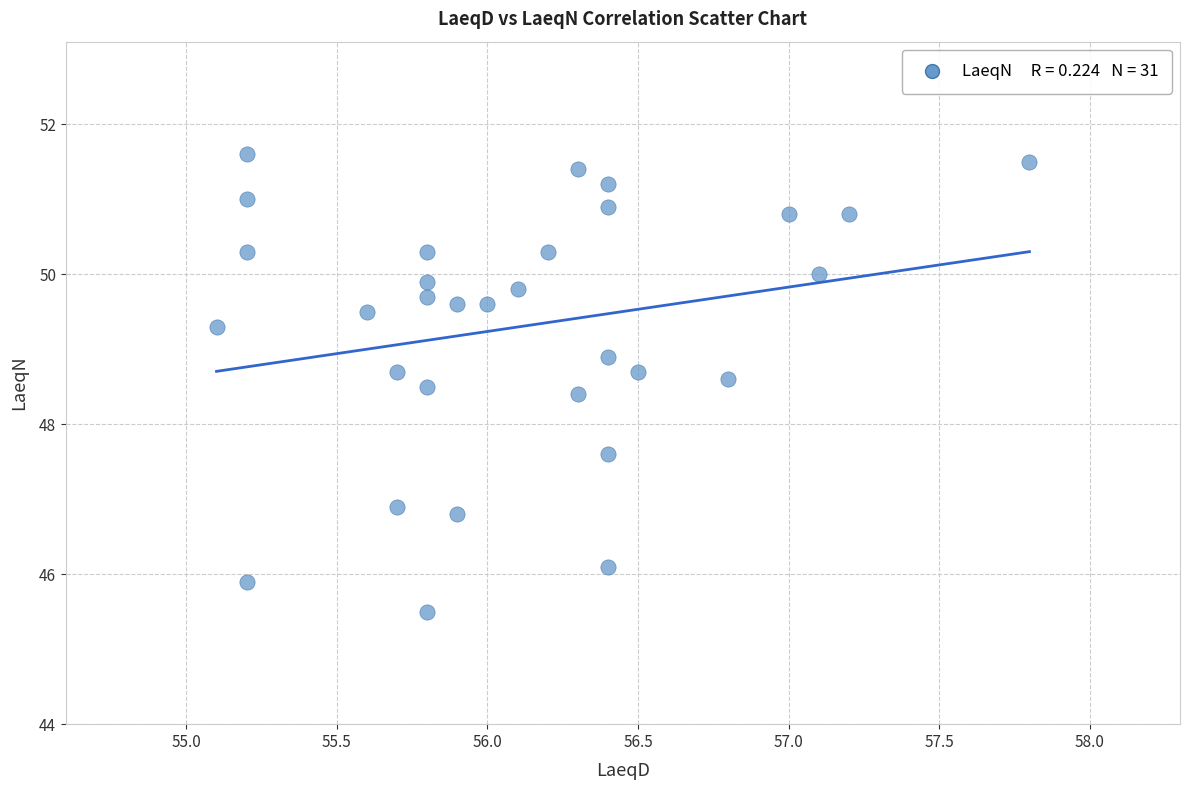

What is the range of X values (max minus min)?

2.7